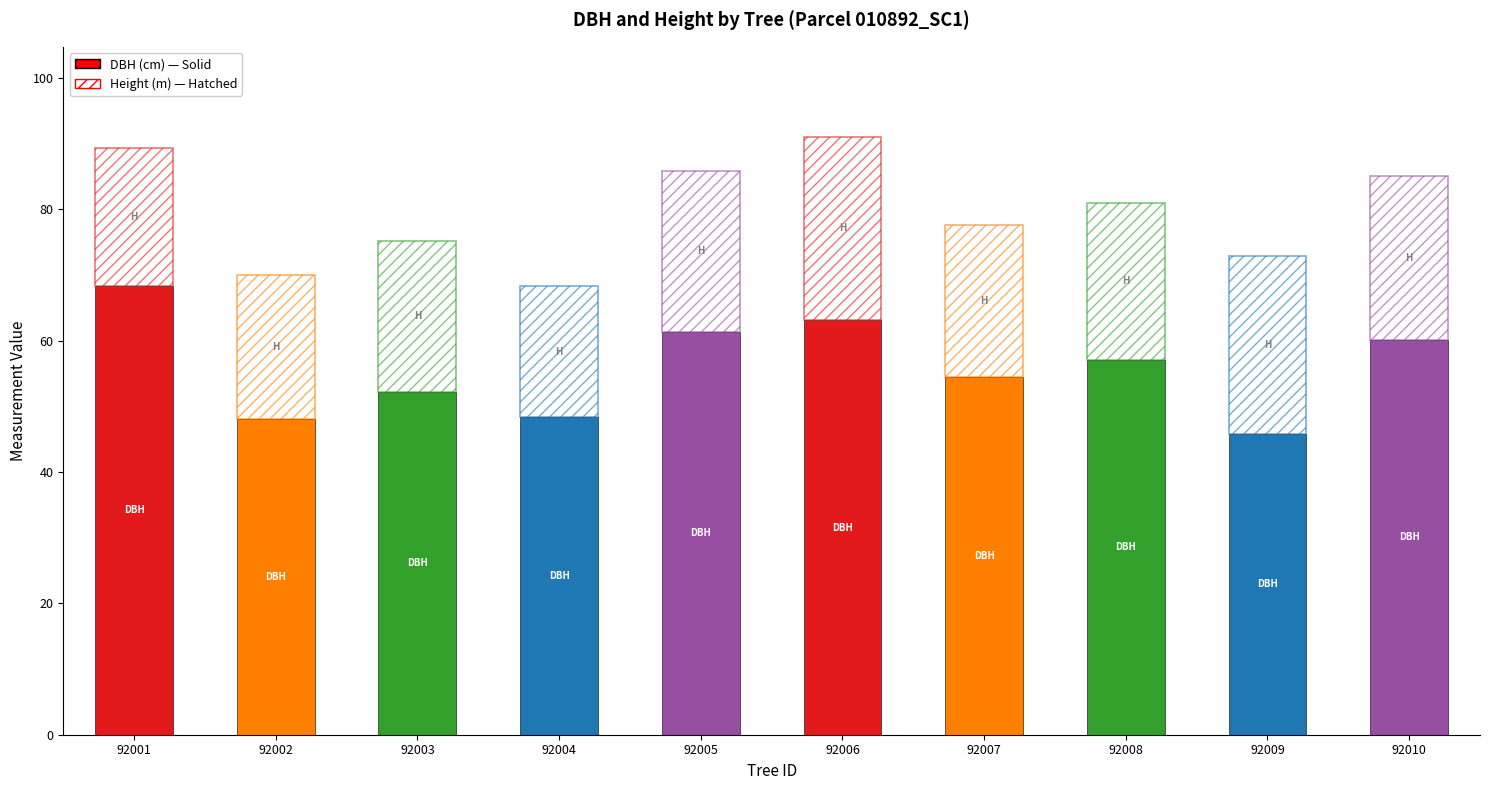

Count the number of categories in the chart.

10